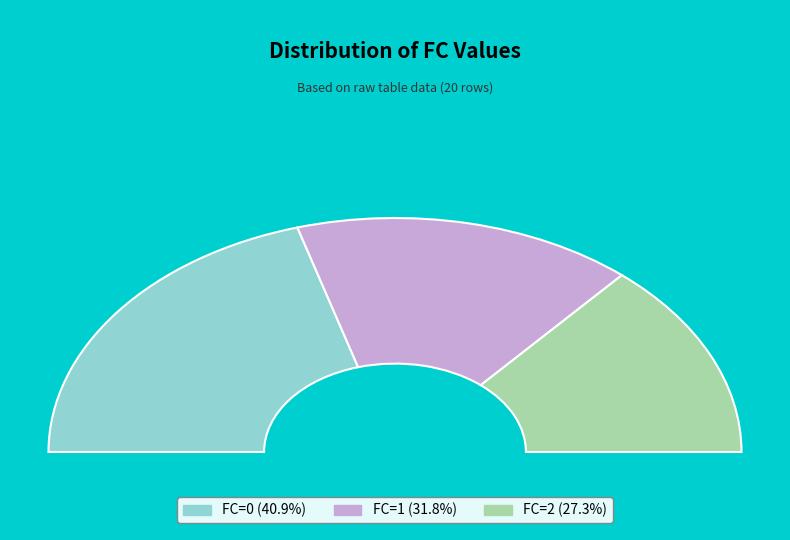

Which category has the smallest portion of the pie?

FC=2